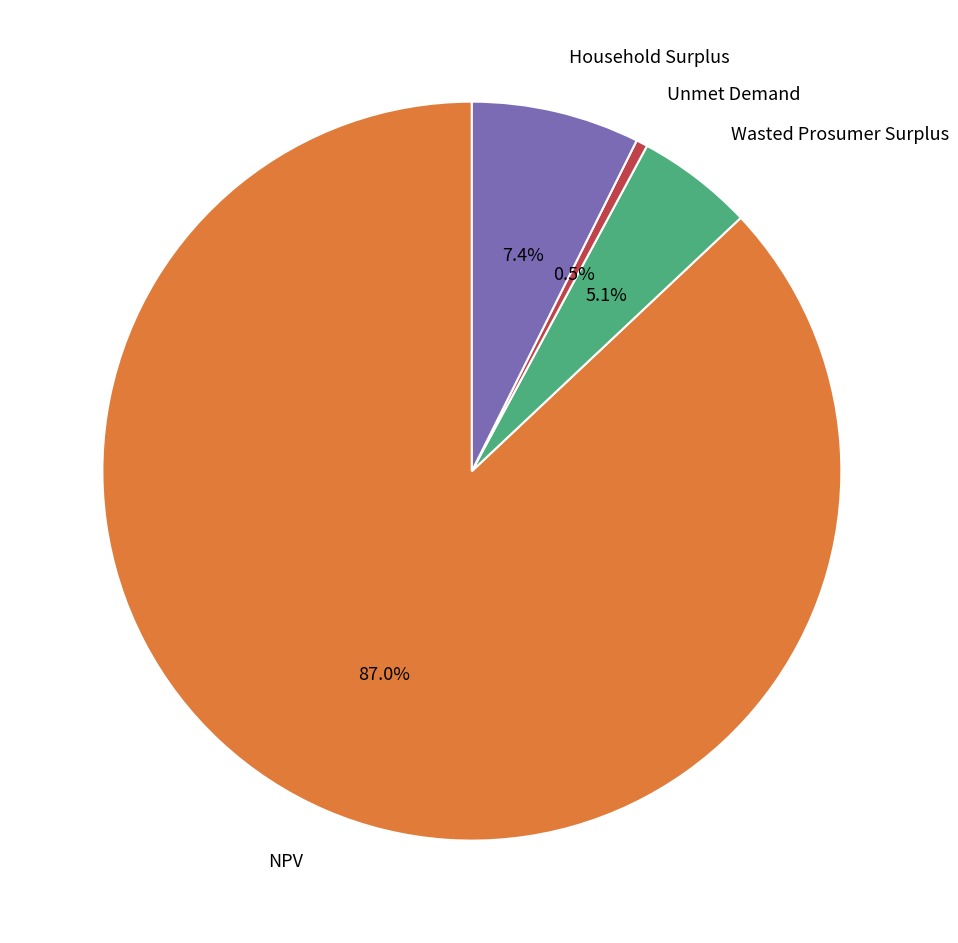

Does any single category account for the majority?

Yes